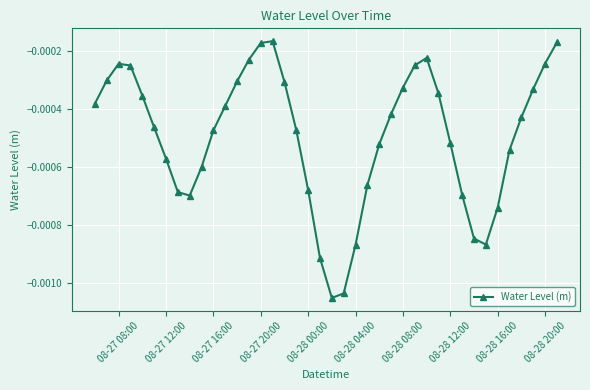

True or false: there are more than 1 points higher than both neighbors.

True